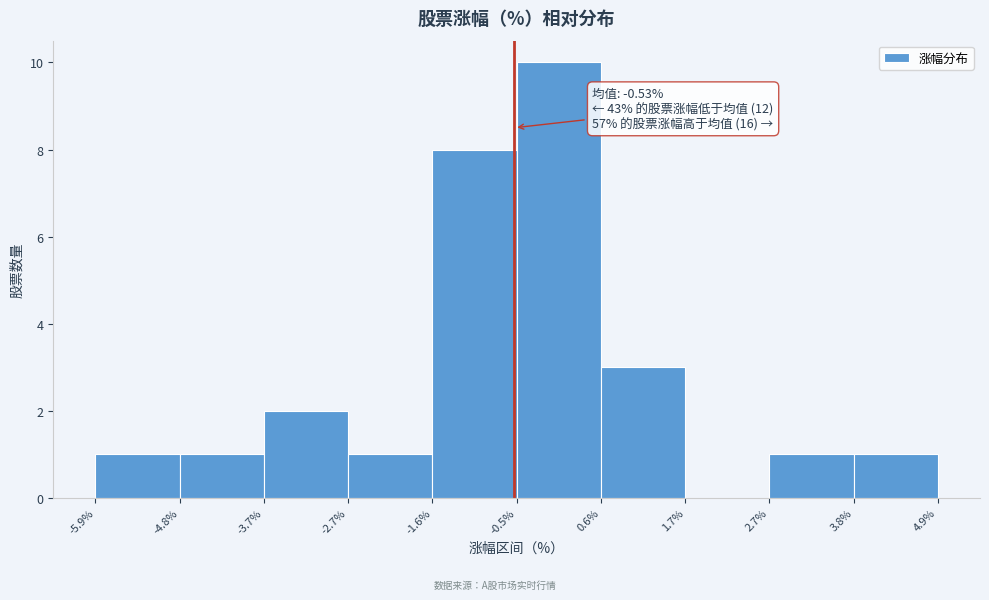

Which range on the x-axis has the tallest bar?

-0.5% to 0.6%